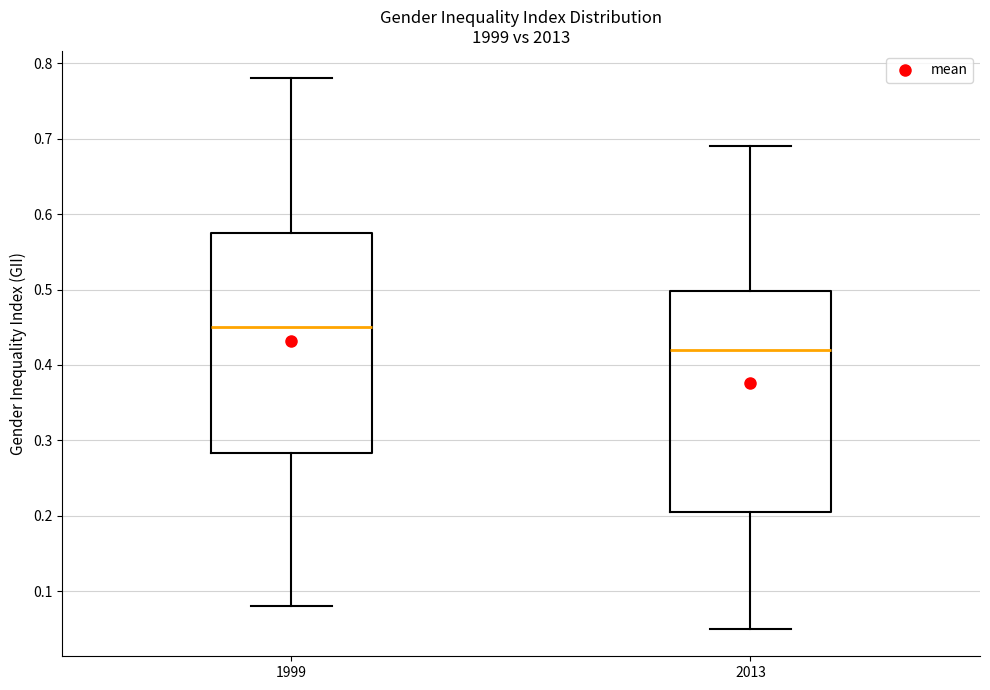

Which box's median line is the lowest?

2013